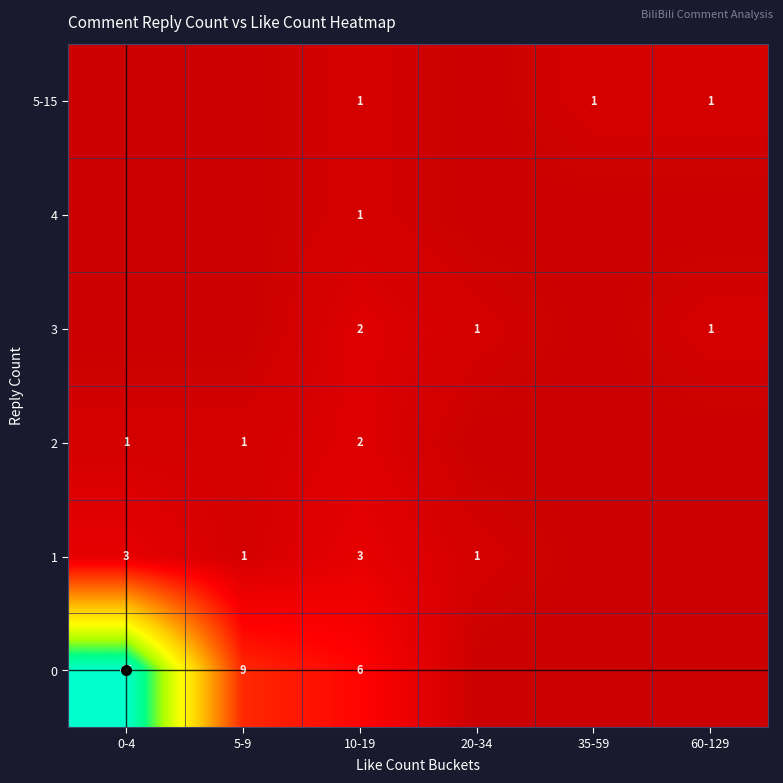

What is the difference between the highest and lowest values at 10-19?

5